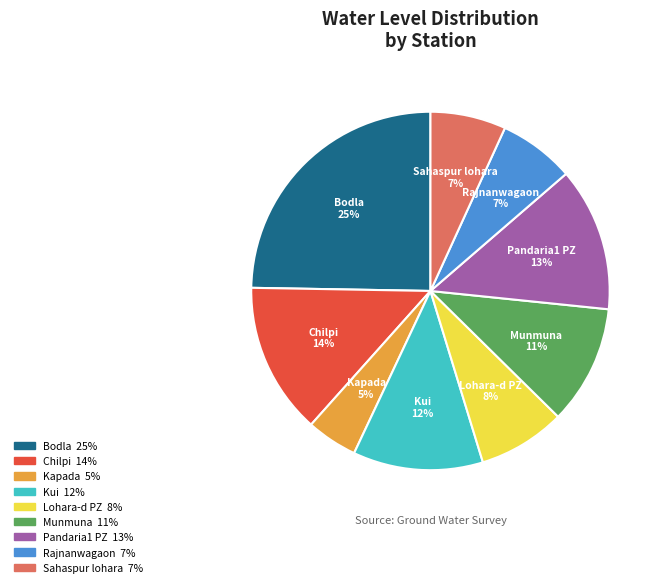

Is it true that Pandaria1 PZ is 13% of the pie?

True